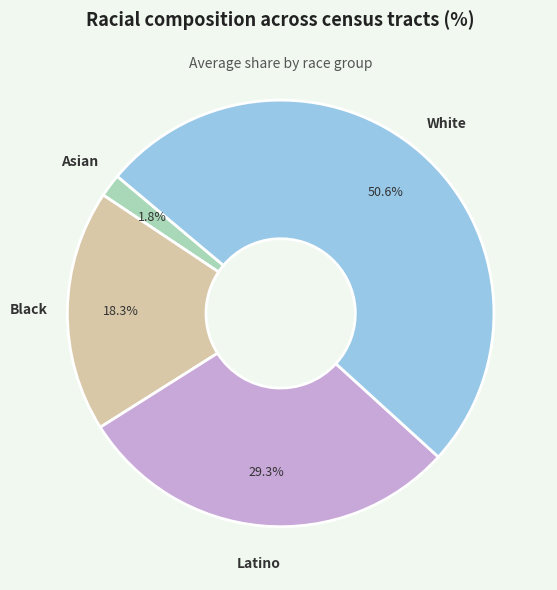

Is there a majority slice in this chart?

Yes